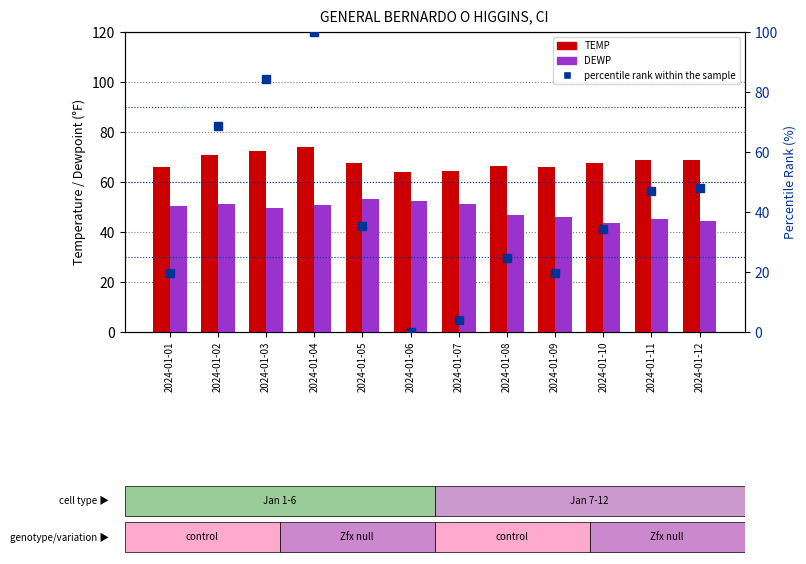

The TEMP series shows 66.5 at 2024-01-08. True or false?

True